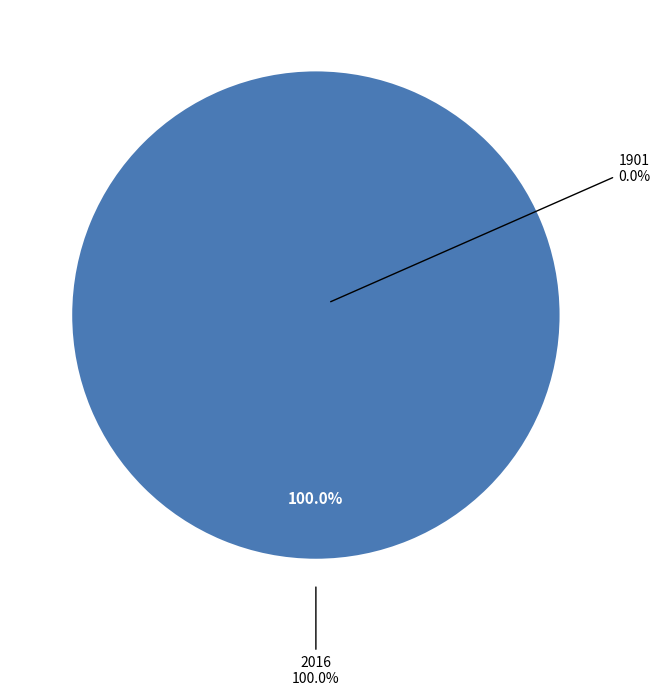

Does 1901 represent more than half of the total?

No